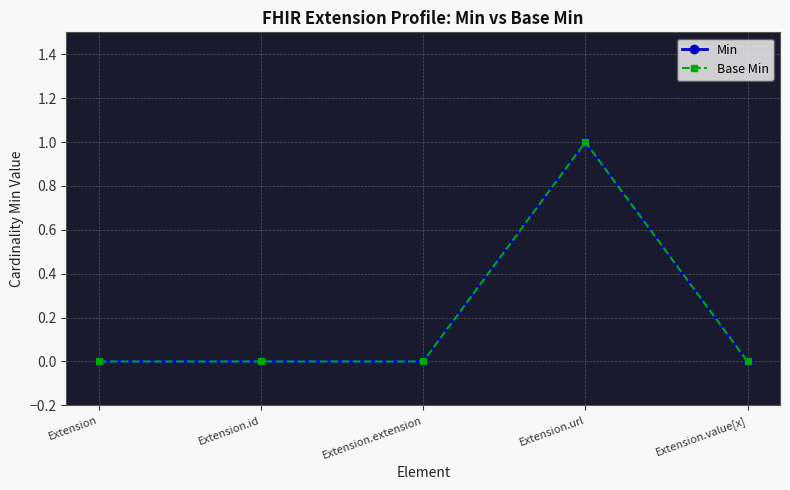

True or false: Base Min has more than 0 points higher than both neighbors.

True